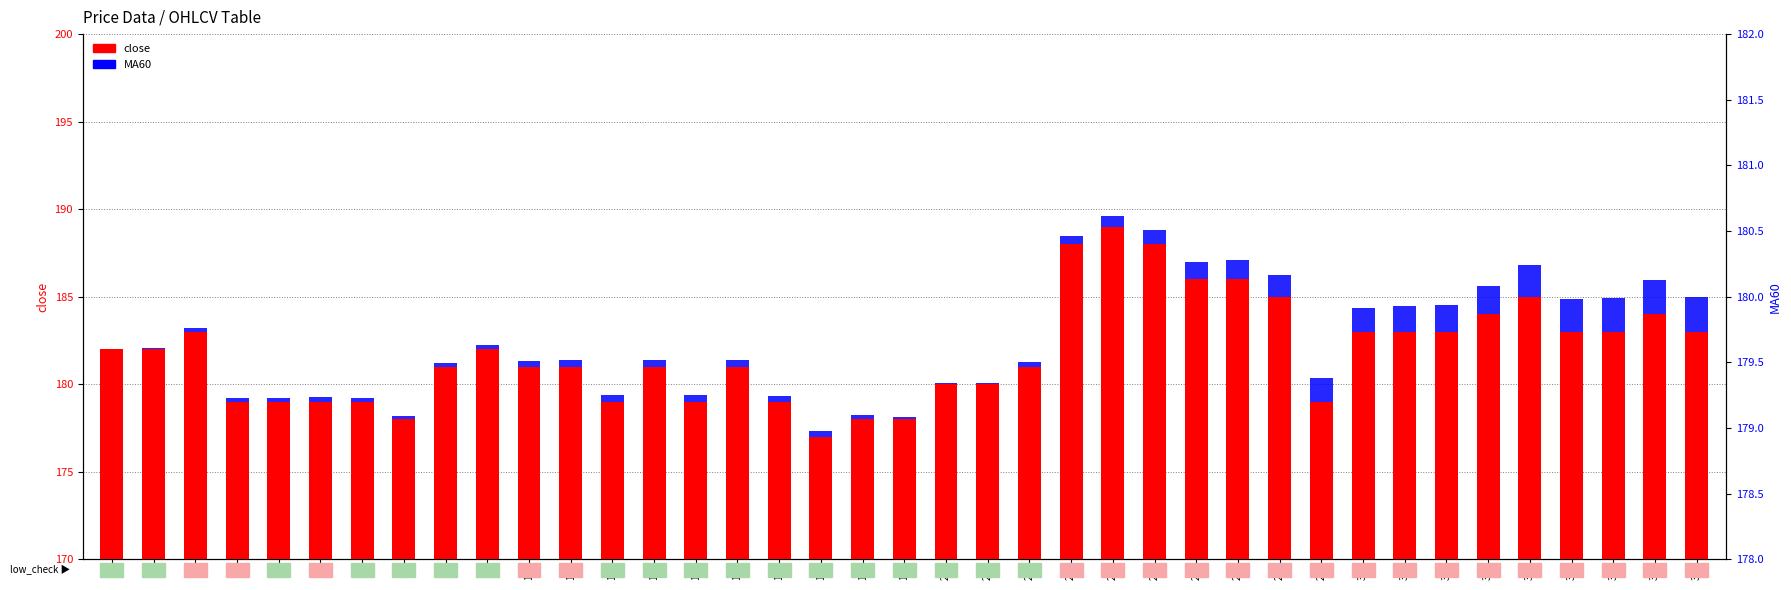

What is the value of the close bar at the 27th from the left?

186.0